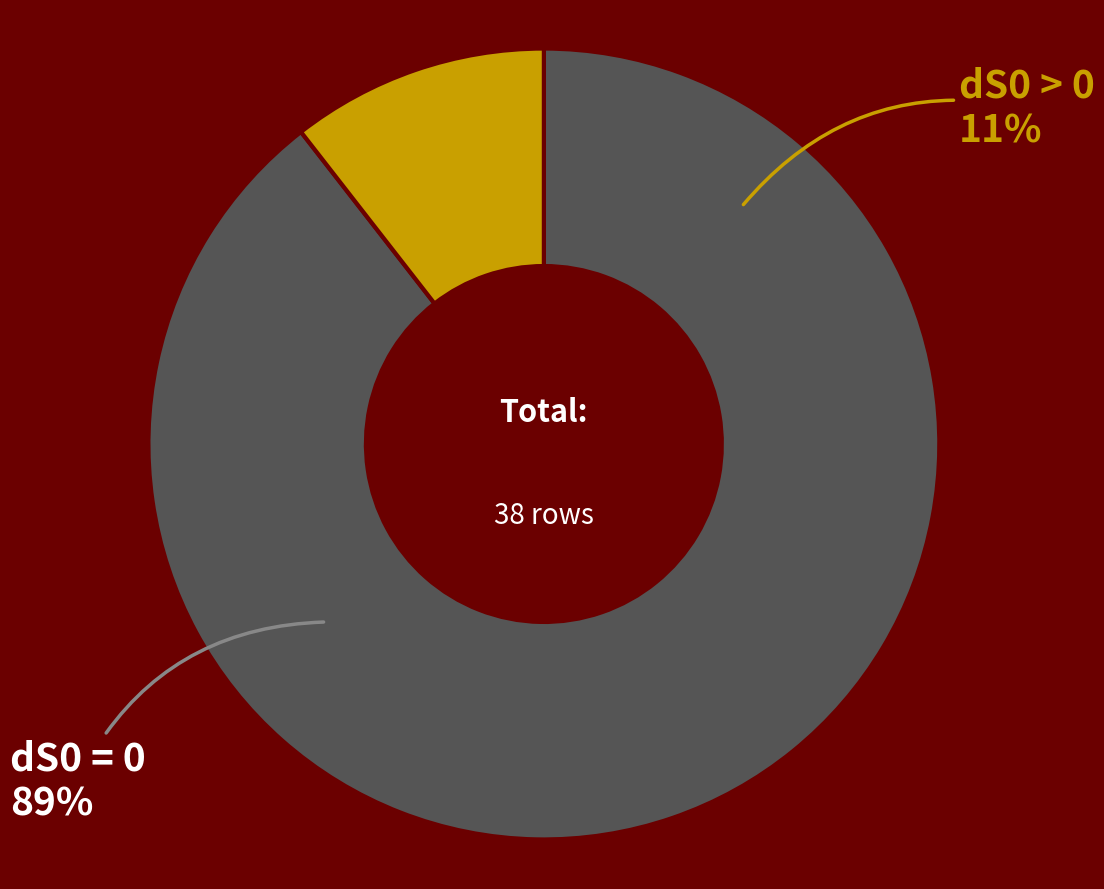

Does dS0 > 0 account for over 50% of the chart?

No